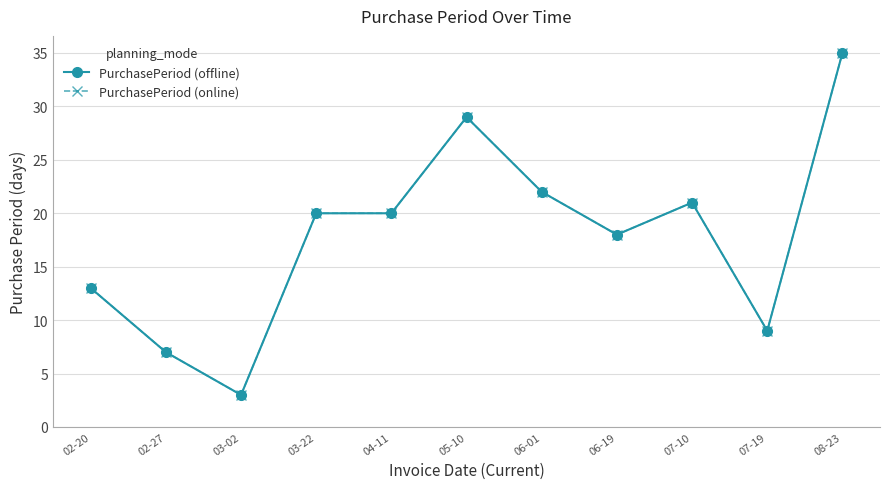

Which series has the largest total across all categories?

PurchasePeriod (offline)